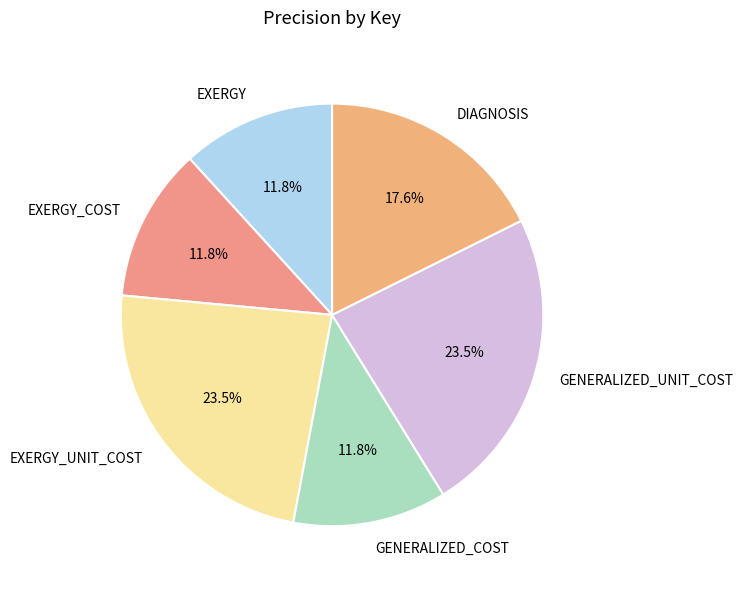

Does GENERALIZED_COST account for over 50% of the chart?

No